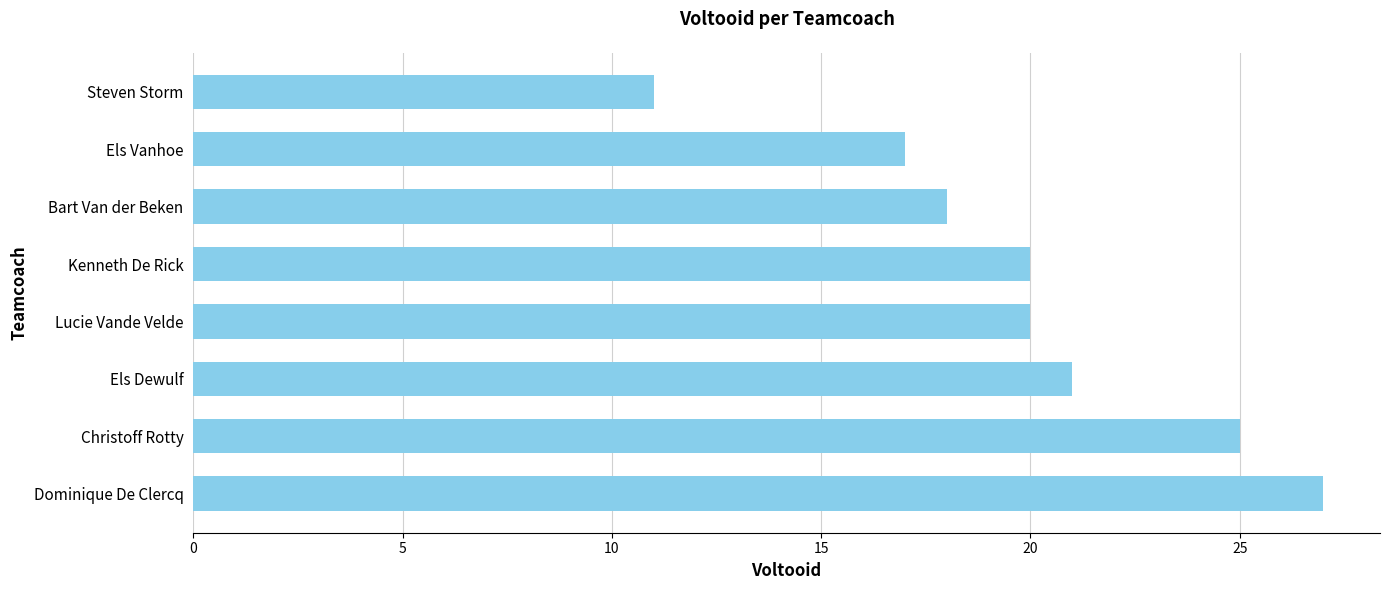

What is the average value?

20